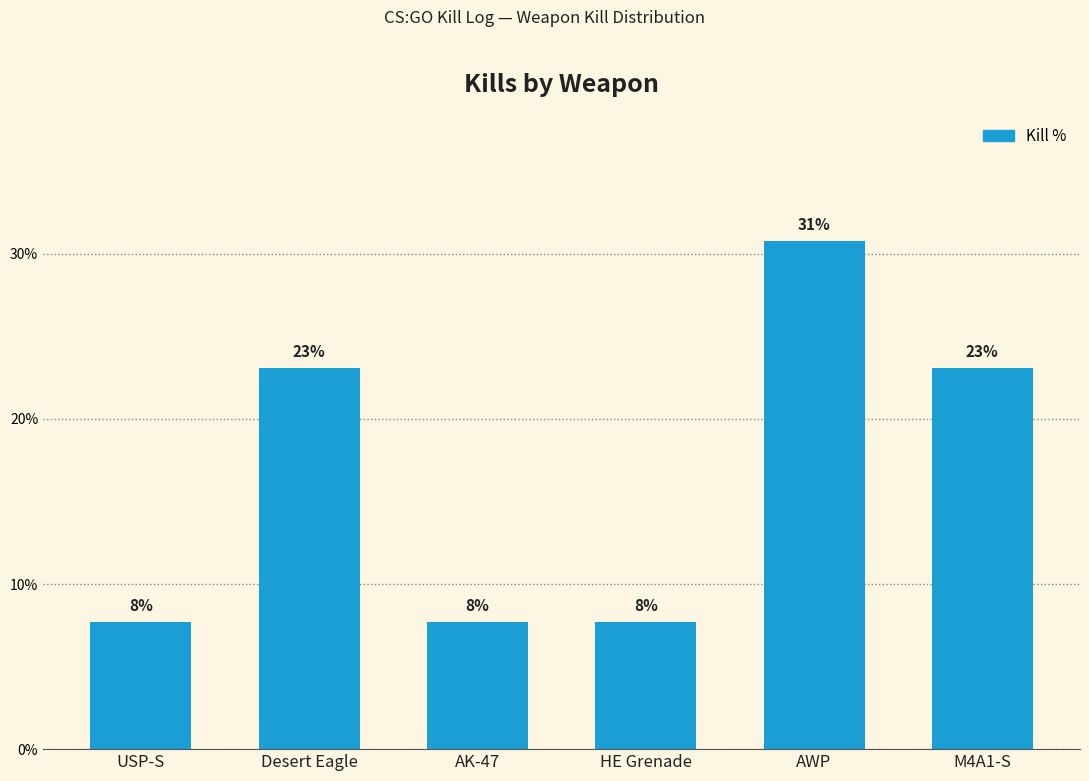

Which has a higher value, Desert Eagle or USP-S?

Desert Eagle